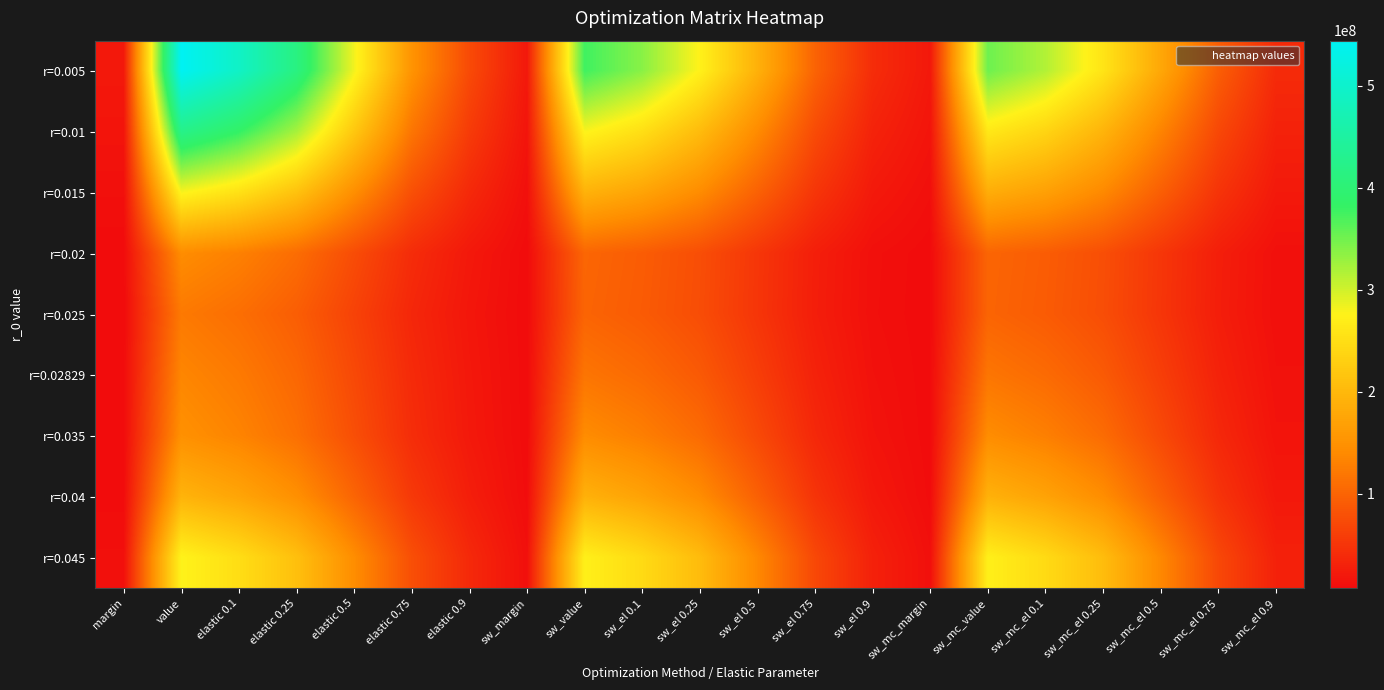

What is the smallest value displayed?

7359169.9